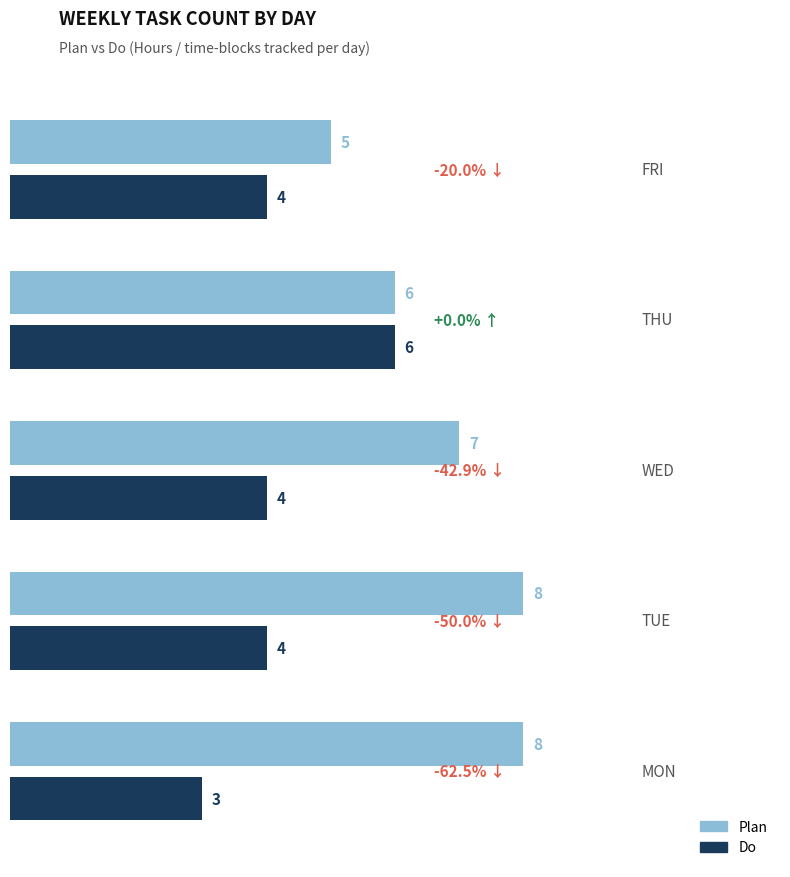

Which series has the largest total across all categories?

Plan